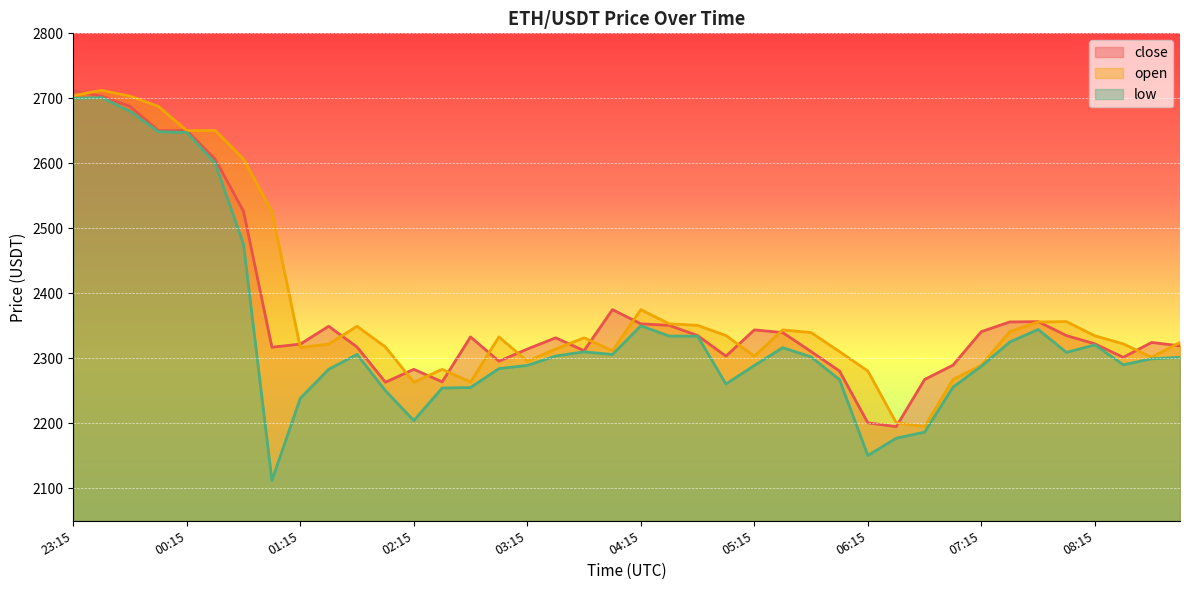

True or false: close and low intersect in this chart.

False